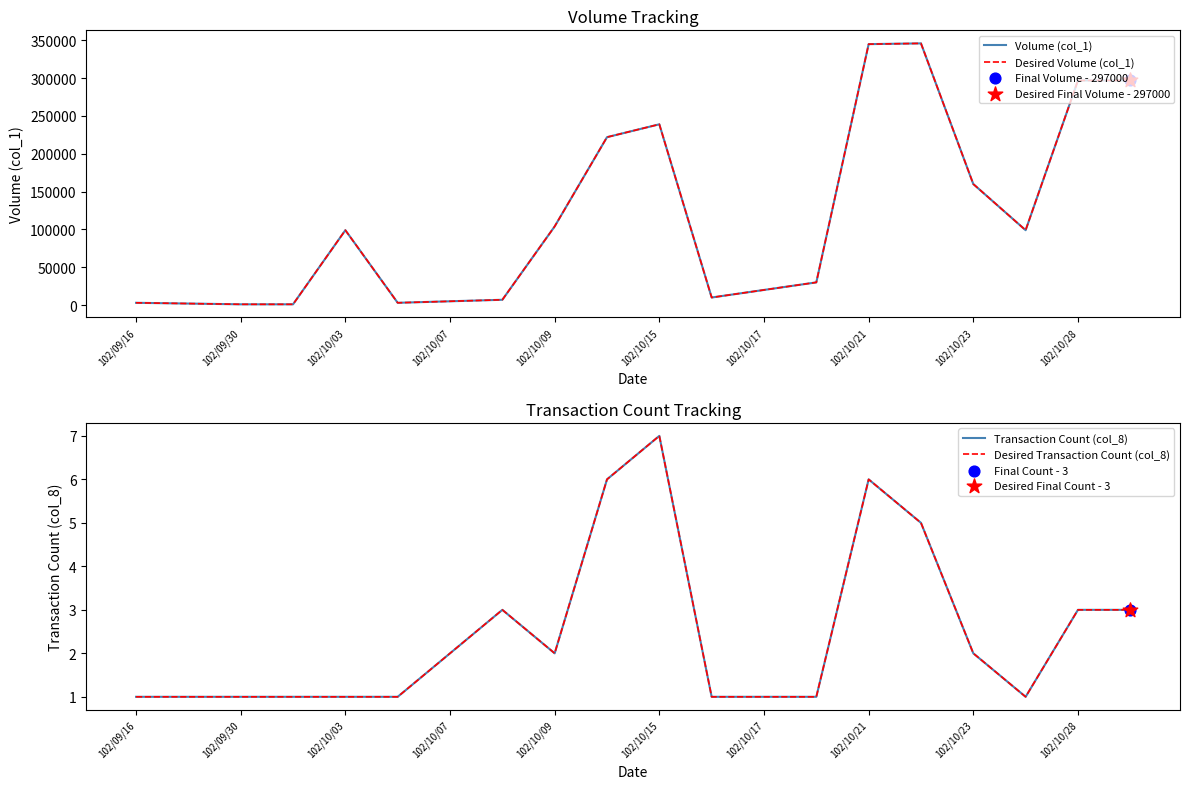

Which series reaches the maximum Y coordinate?

Volume (col_1)